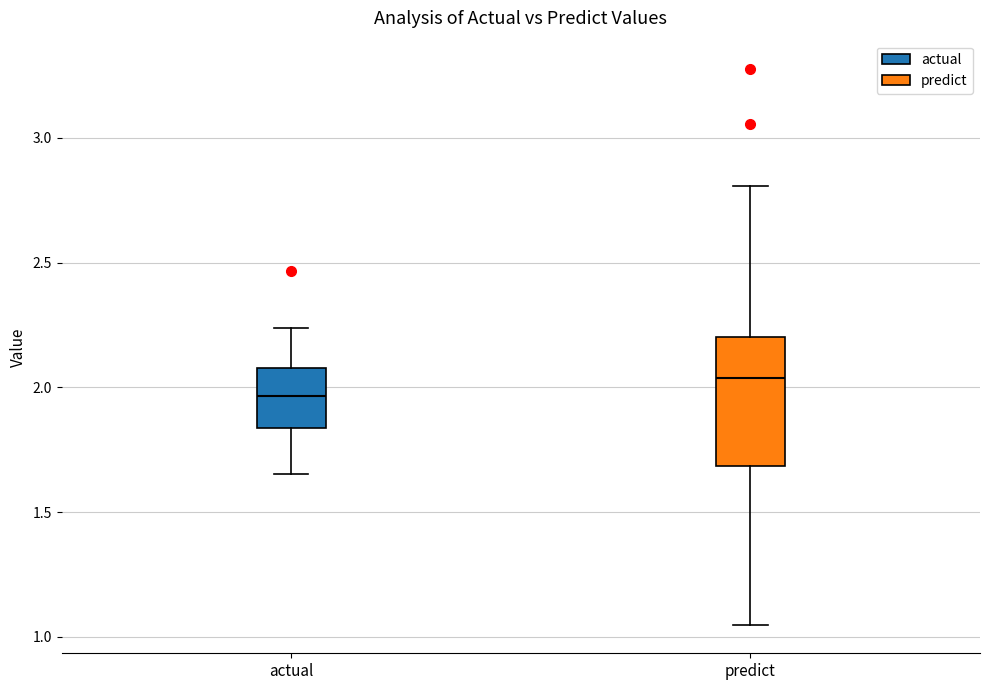

Reading left to right, read every box against the y-axis: the position of its median line, the range the box covers, and the ends of its whiskers. The values are not printed on the chart, so give them approximately, as read against the axis.

actual: median 1.95, box 1.85 to 2.10, whiskers 1.65 to 2.25
predict: median 2.05, box 1.70 to 2.20, whiskers 1.05 to 2.80